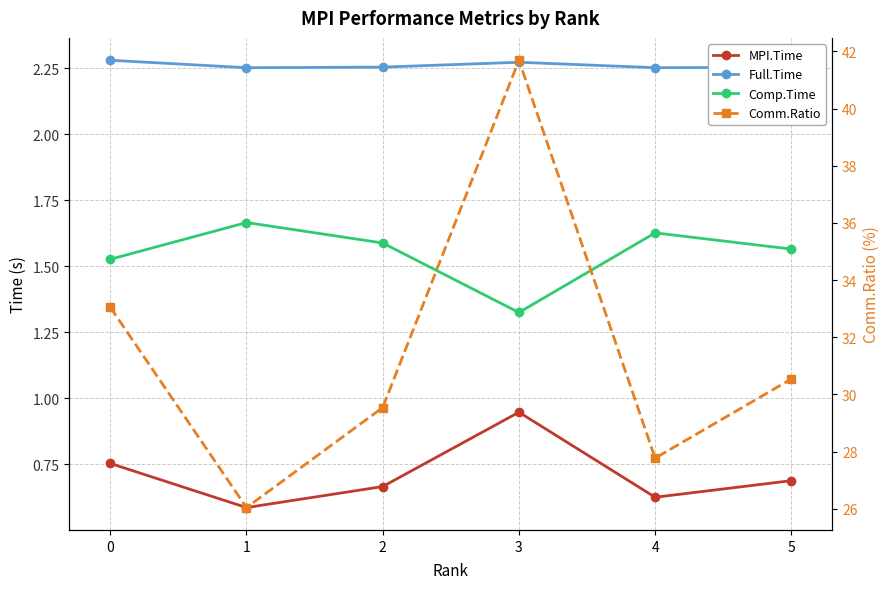

Between 1 and 5, which is larger?

5